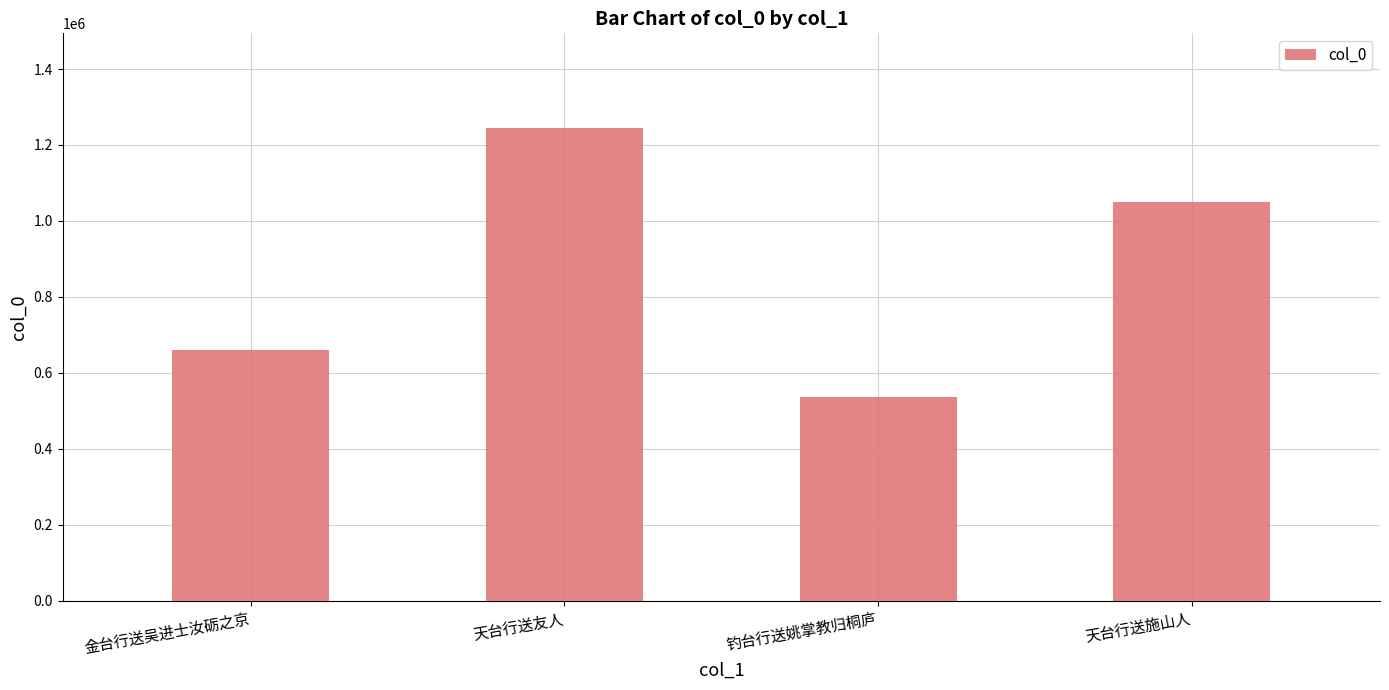

Rank the categories by value from highest to lowest.

天台行送友人, 天台行送施山人, 金台行送吴进士汝砺之京, 钓台行送姚掌教归桐庐